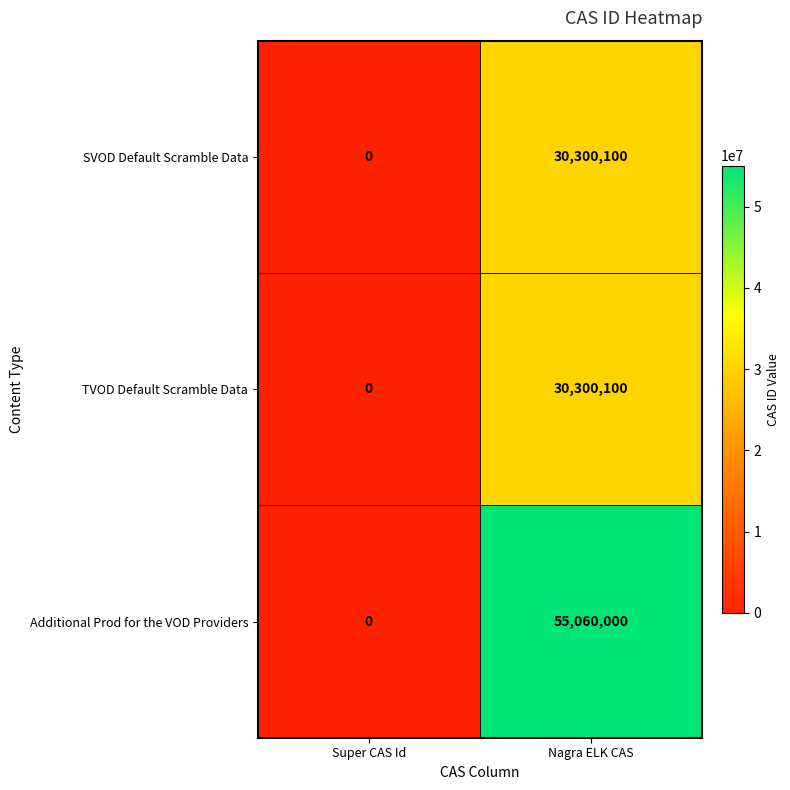

How many data points in Additional Prod for the VOD Providers are less than 55060000?

1